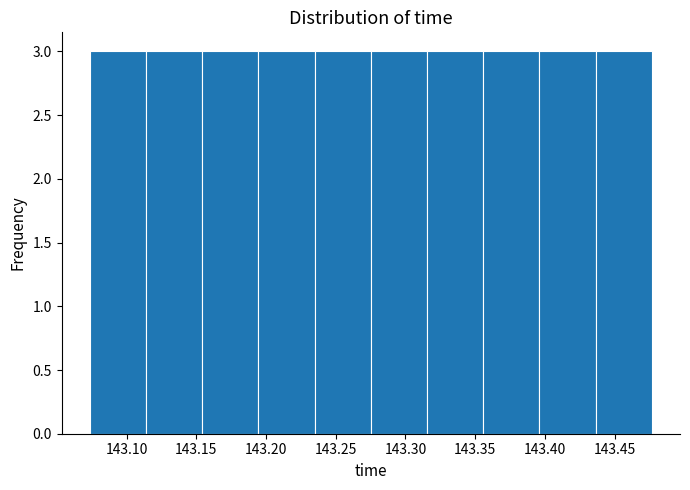

How tall is the bar that spans 143.115 to 143.155 on the x-axis? Neither the bar edges nor the heights are printed on the chart, so give them approximately, as read against the axes.

3